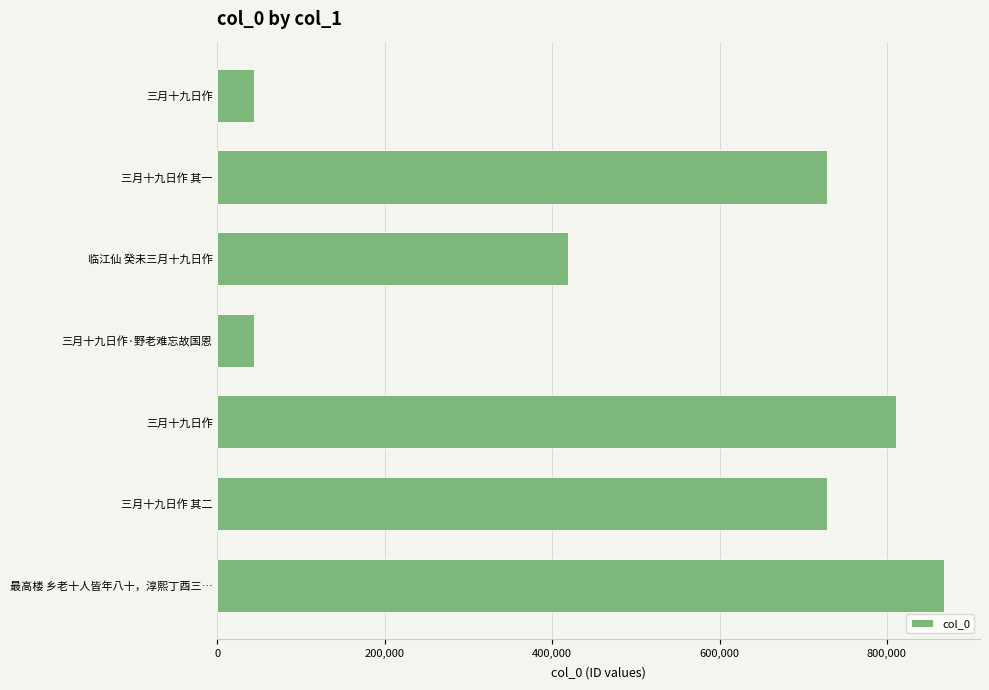

What is the sum of all values?

3639559